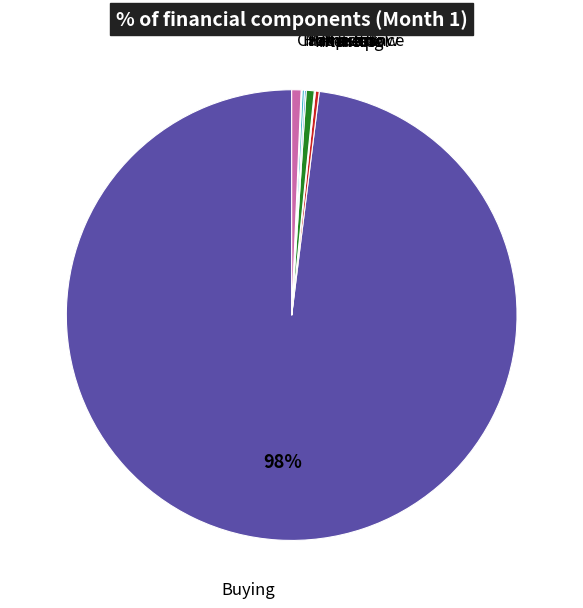

To the nearest percent, what is the difference between the largest and smallest slice percentages?

98%